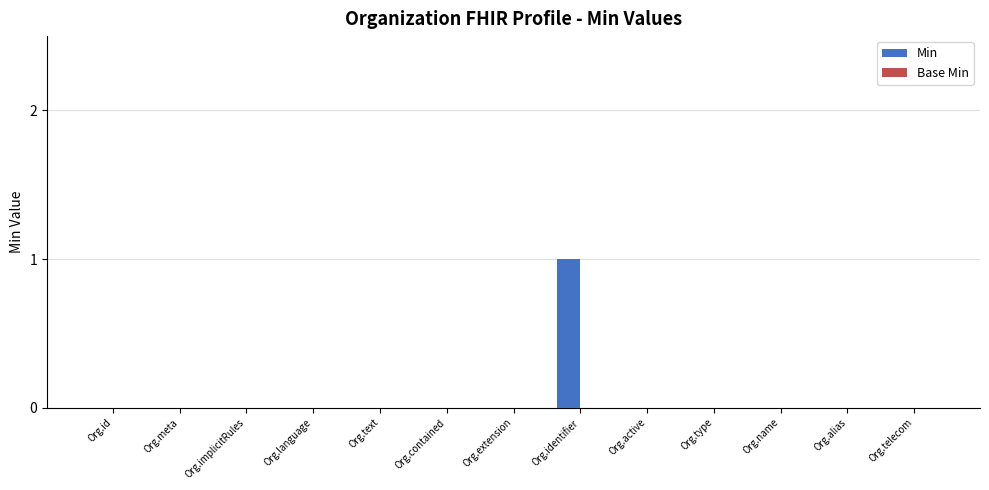

Is it true that the value at Org.meta is 1?

False